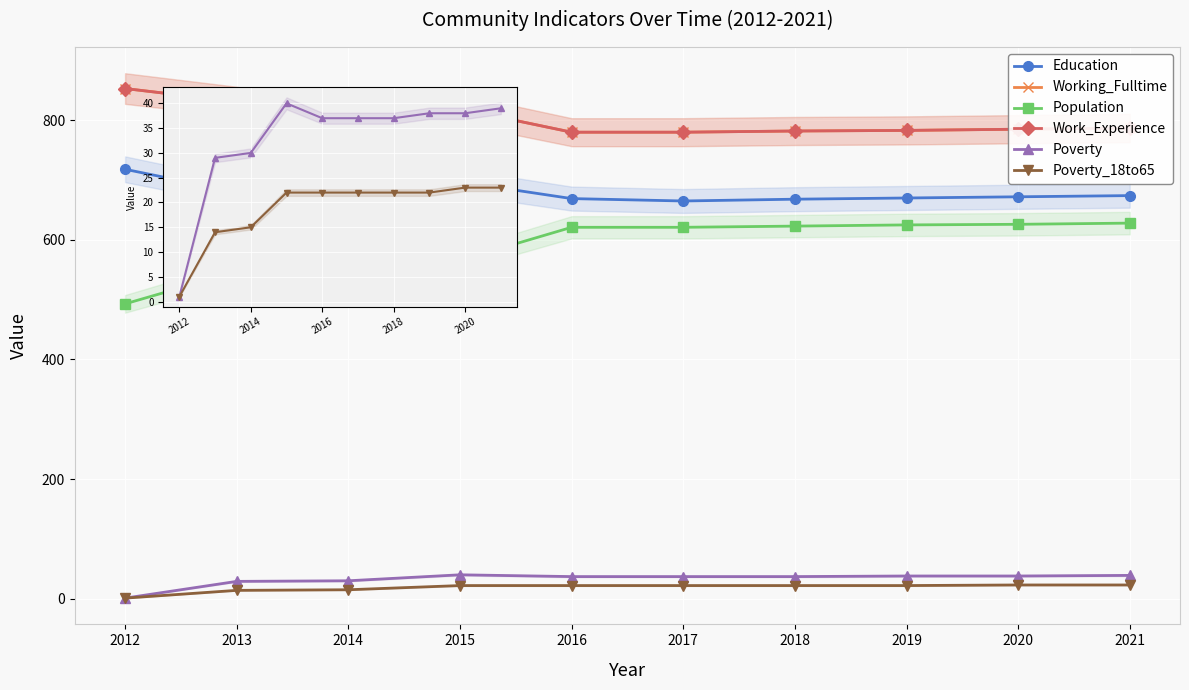

What is the minimum value shown in the chart?

1